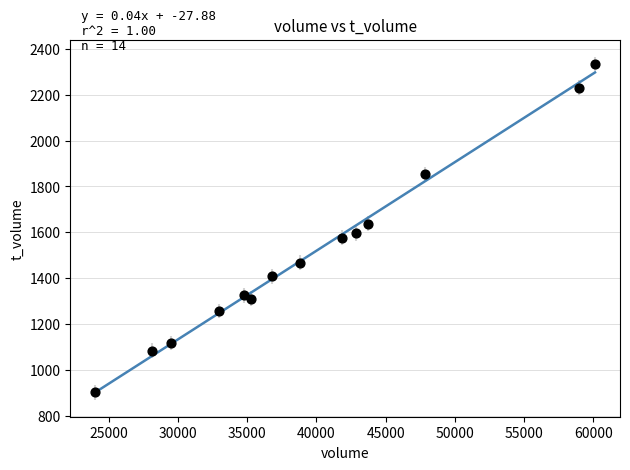

What is the range of X values (max minus min)?

36083